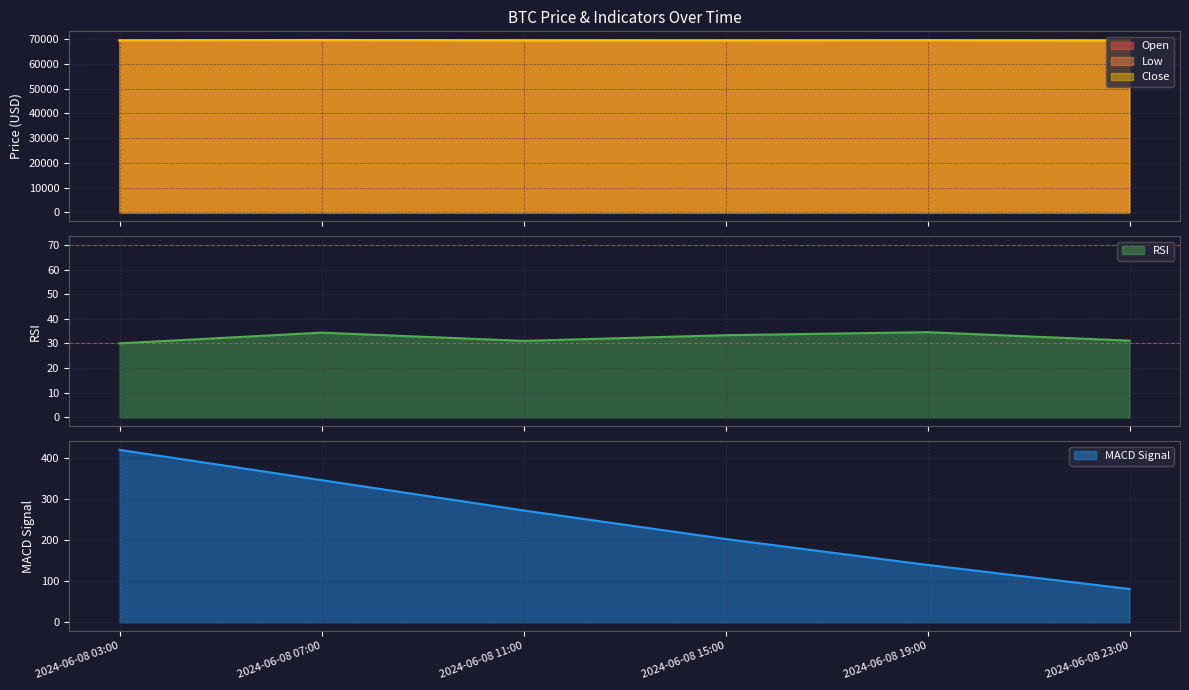

How many values in the rsi series are below 33?

3